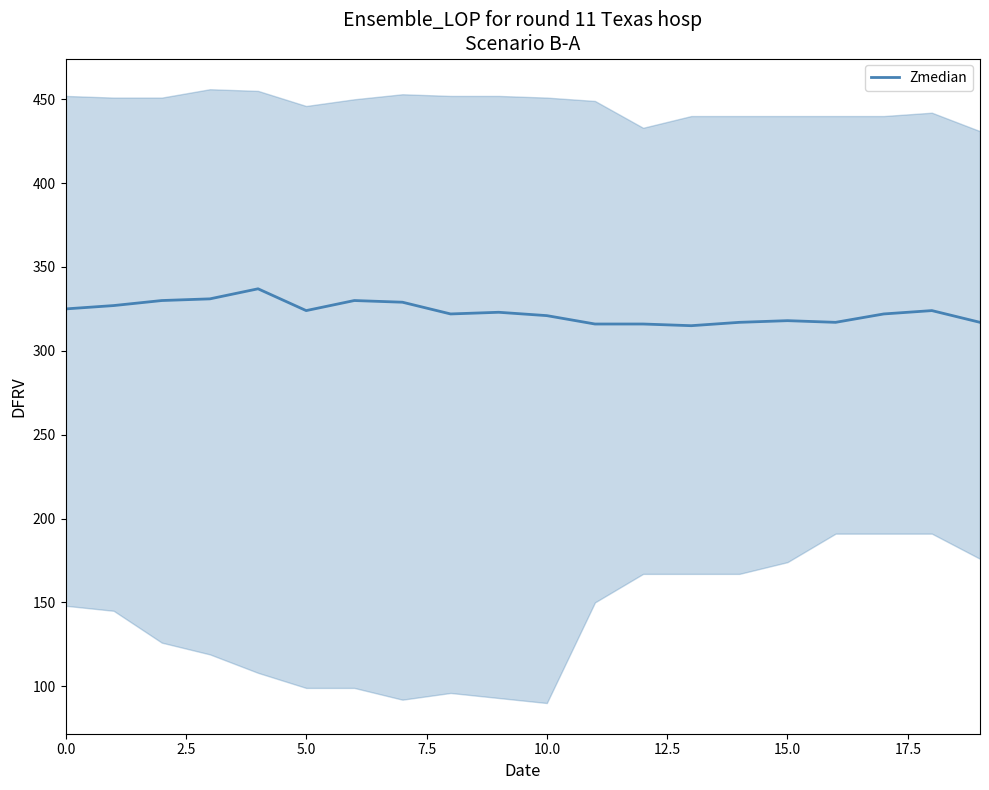

Which category has the lowest value across all series?

13